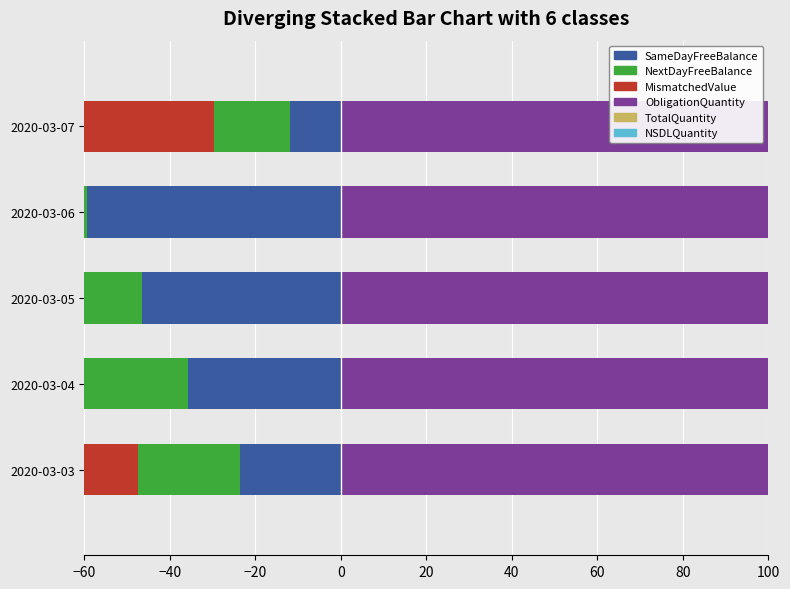

Which series changed the most between −20 and 20?

NextDayFreeBalance